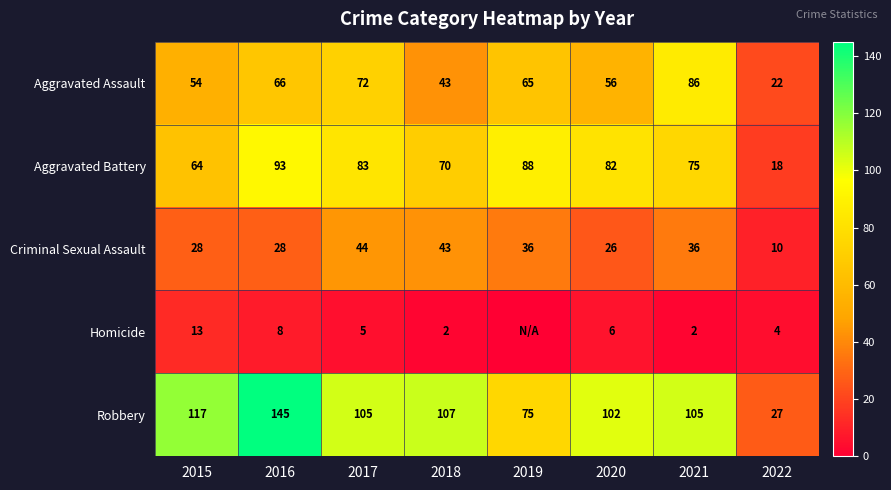

Where does the Criminal Sexual Assault series first go above 36?

2017